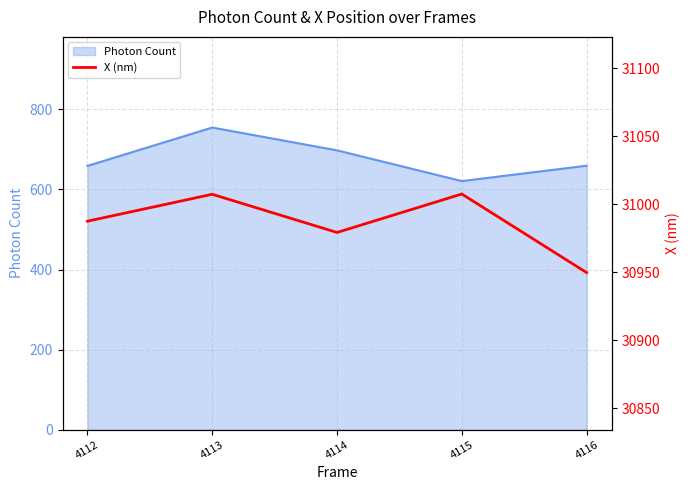

Read the value at 4116.

30949.8